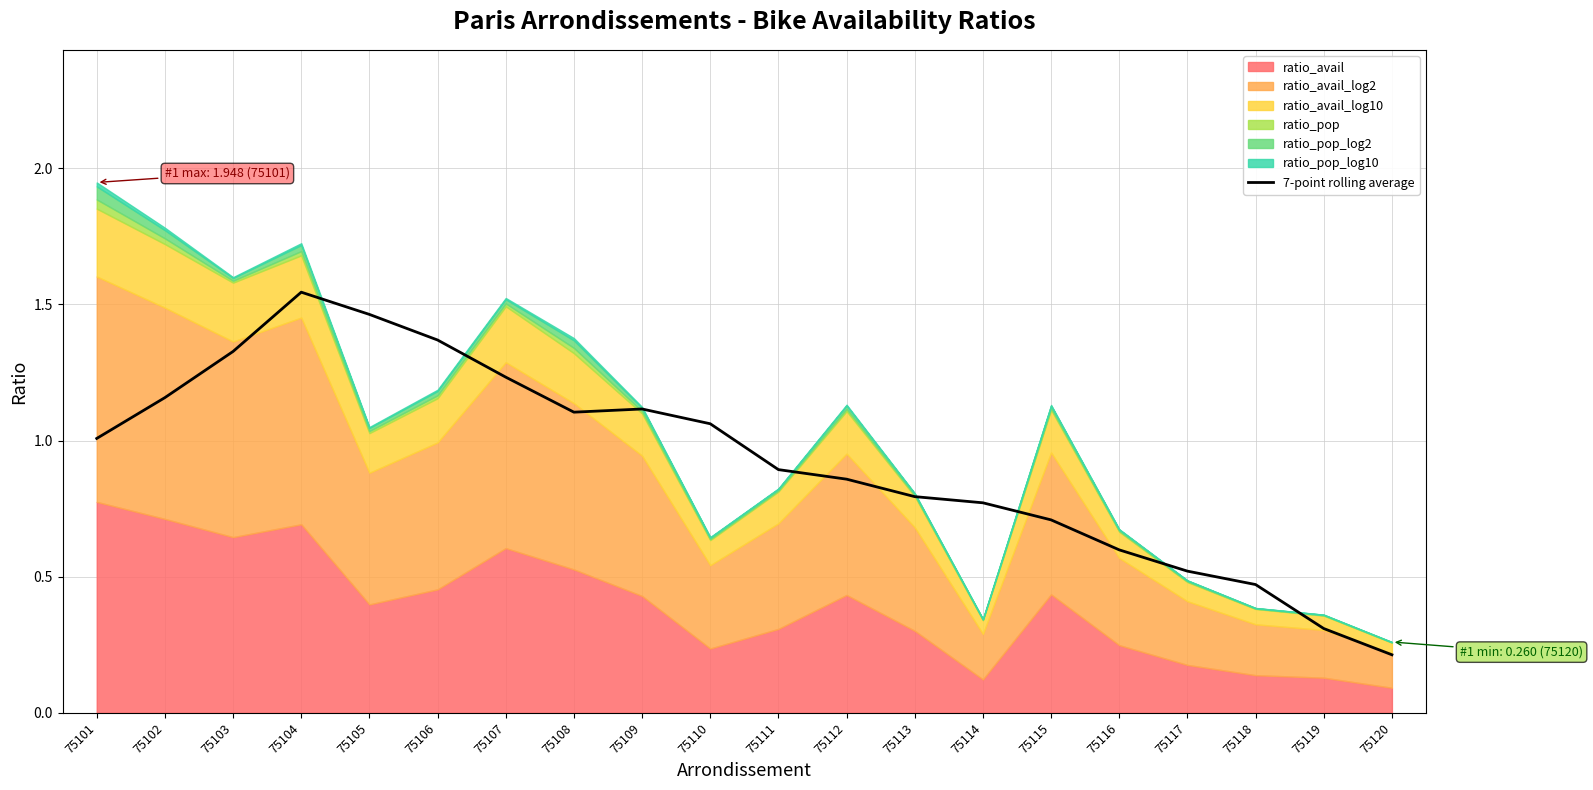

How many categories are shown in the chart?

20